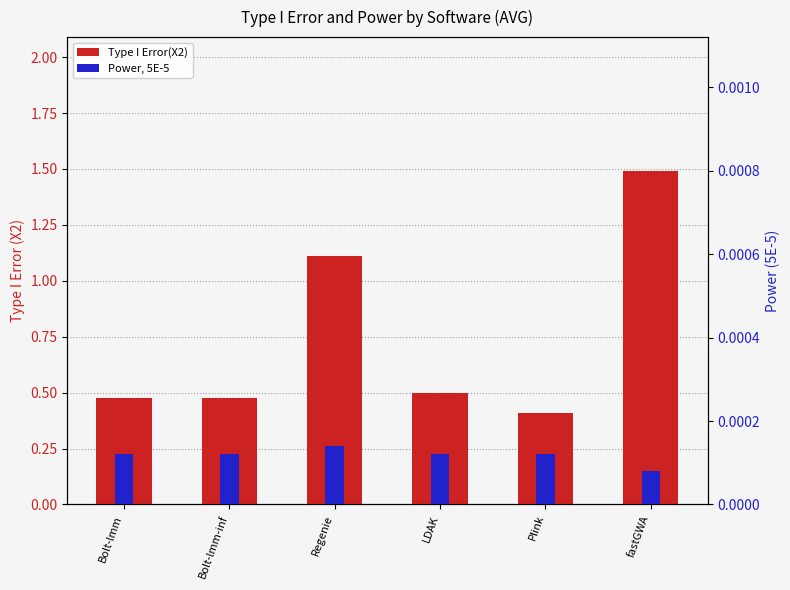

Rank the series by their average value, from highest to lowest.

Type I Error(X2), Power, 5E-5